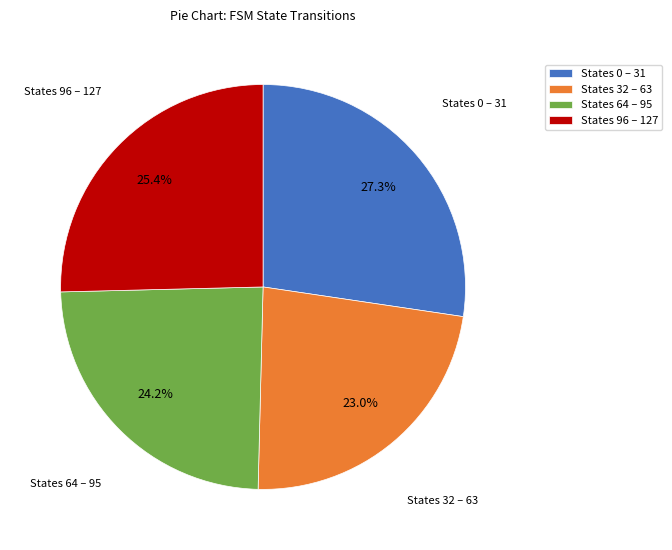

Does any single category account for the majority?

No